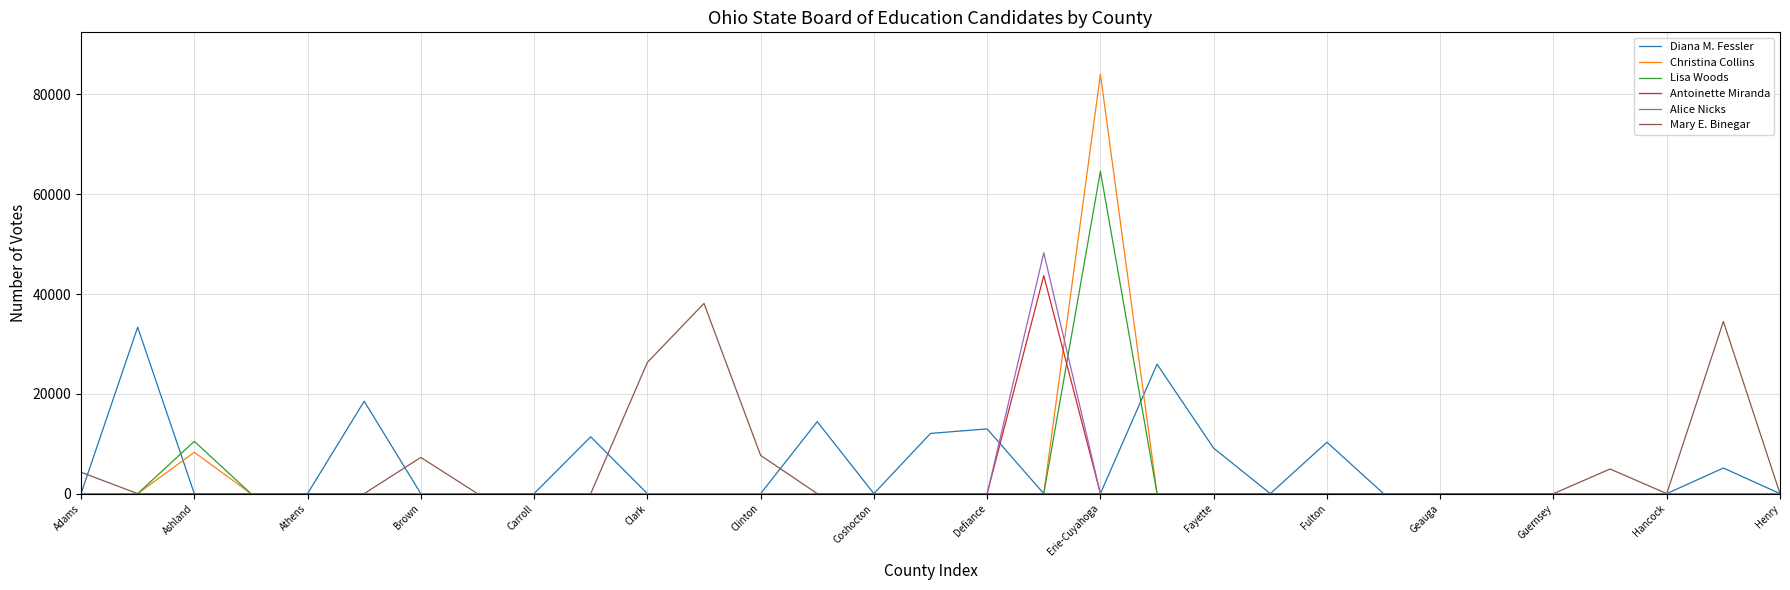

What is the maximum value shown in the chart?

84037